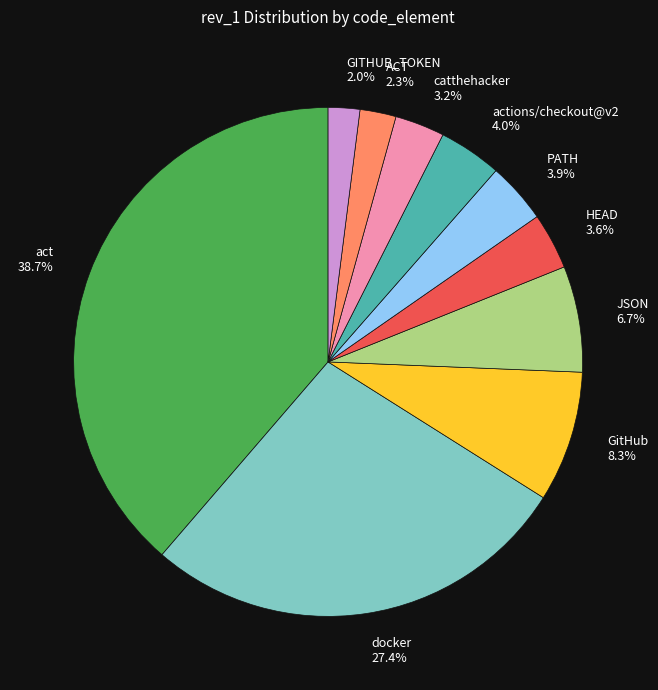

Is the sum of JSON and docker greater than half?

No